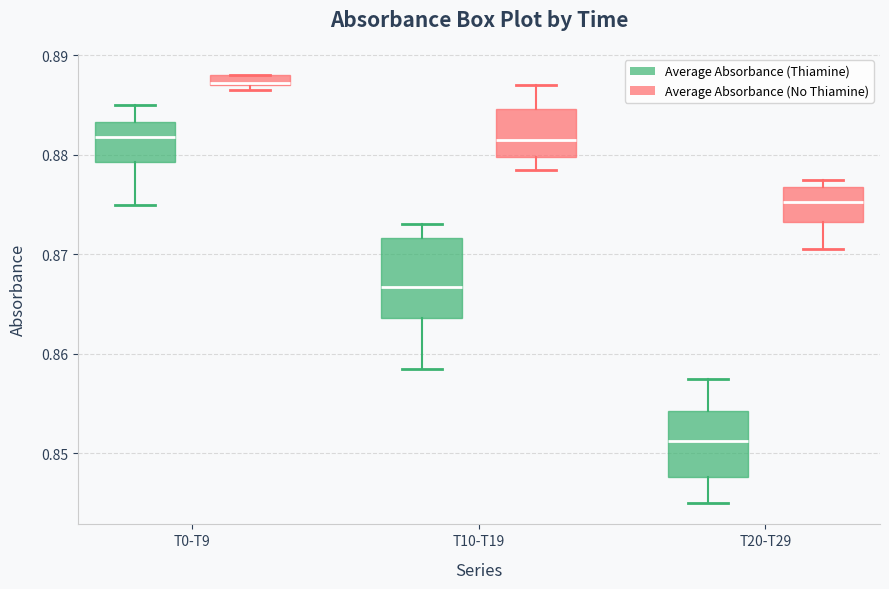

Where is the upper edge of the box for T0-T9 (Average Absorbance (Thiamine)) on the y-axis? The values are not printed on the chart, so give them approximately, as read against the axis.

0.883